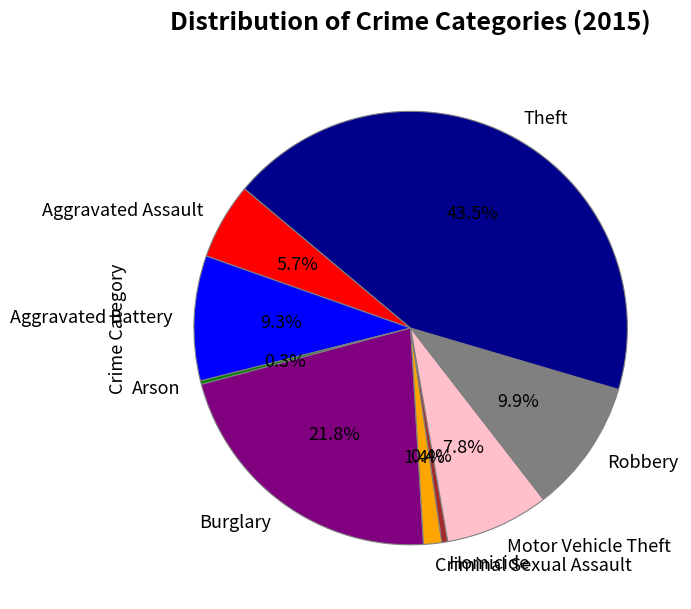

Is the sum of Aggravated Battery and Robbery greater than half?

No